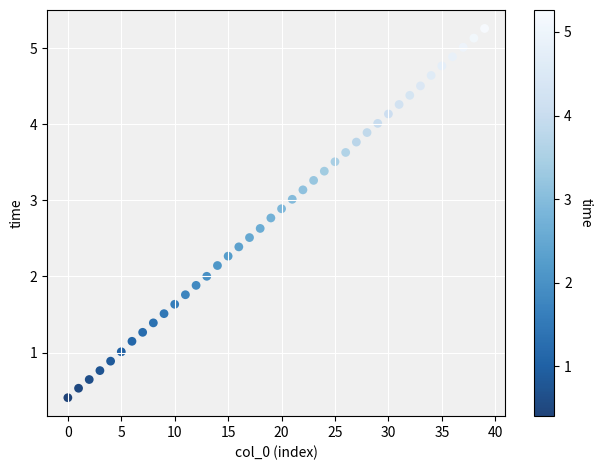

What is the range of Y values (max minus min)?

4.9